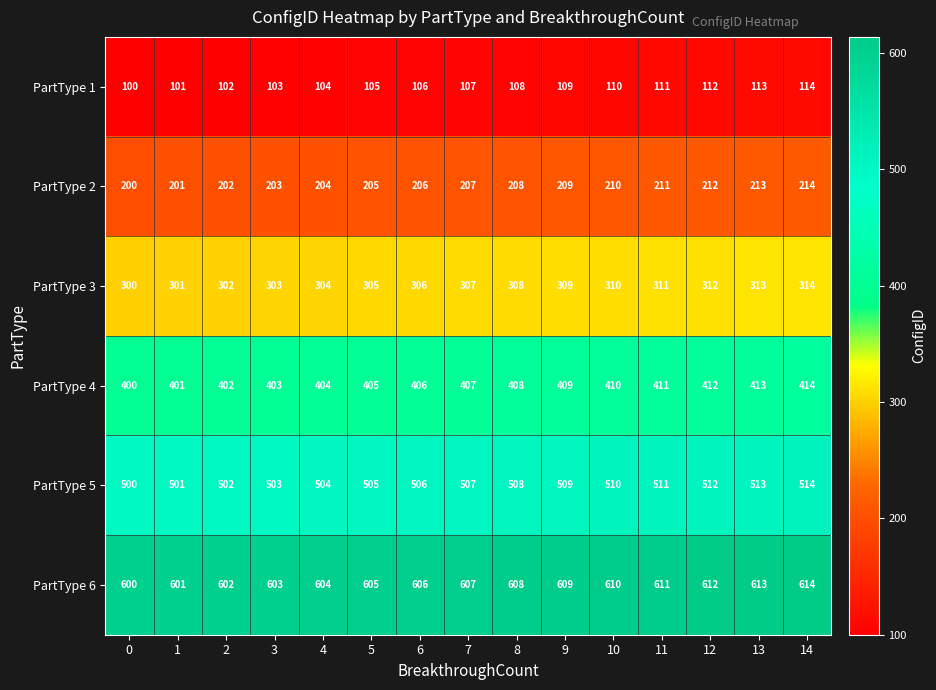

Count the number of categories in the chart.

15